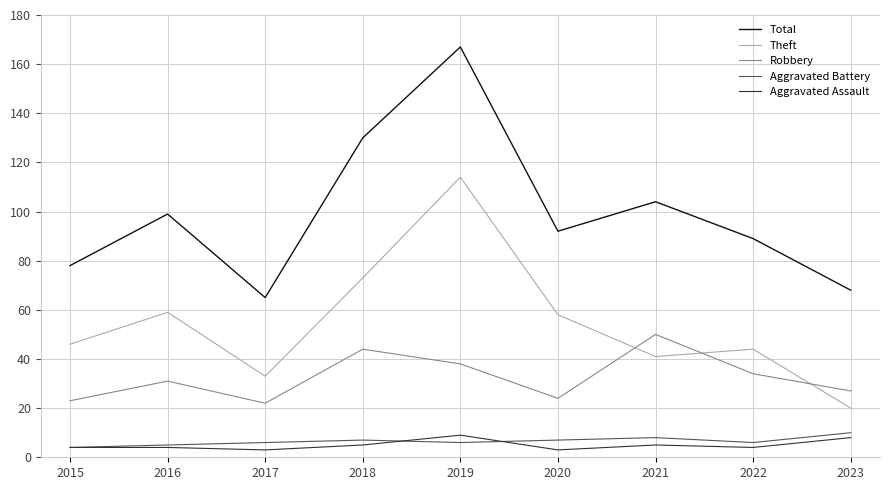

Which series has the largest total across all categories?

Total